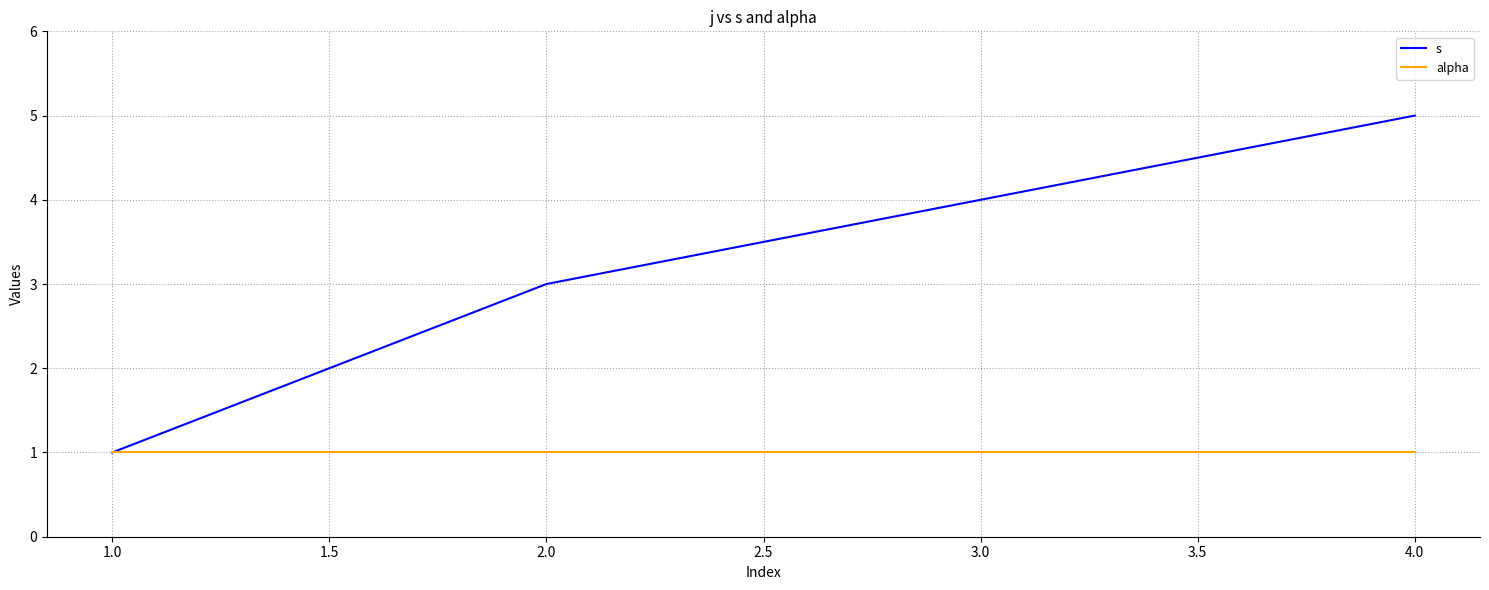

What is the smallest value displayed?

1